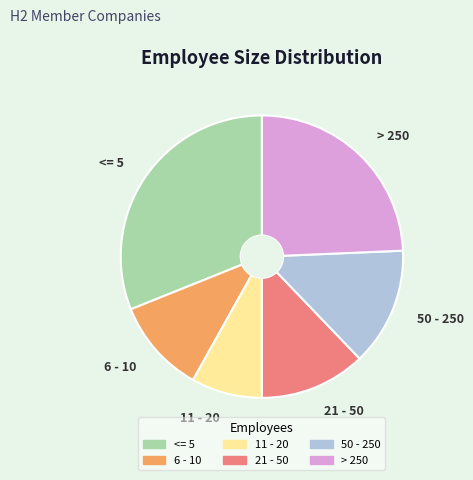

Count the number of slices in the pie.

6